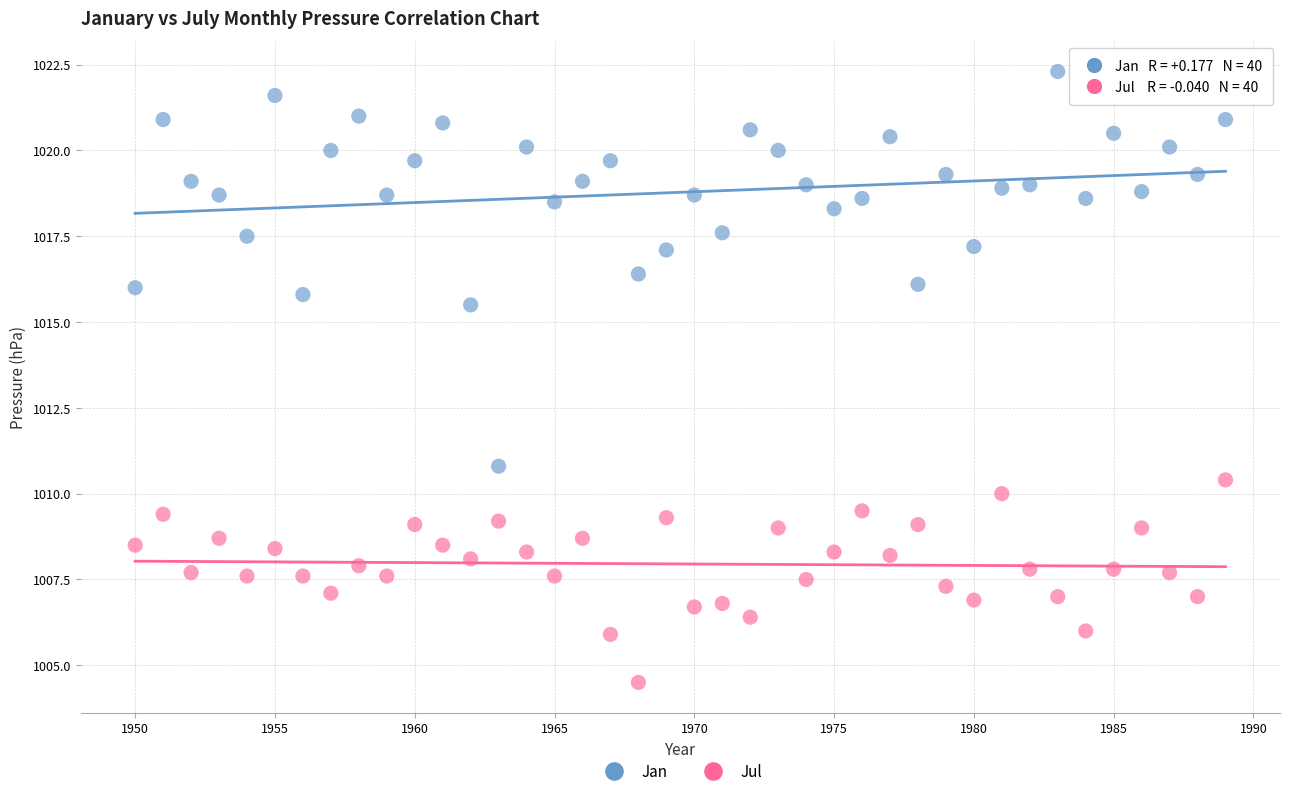

Across all data points, what is the range of Y values (max minus min)?

17.8